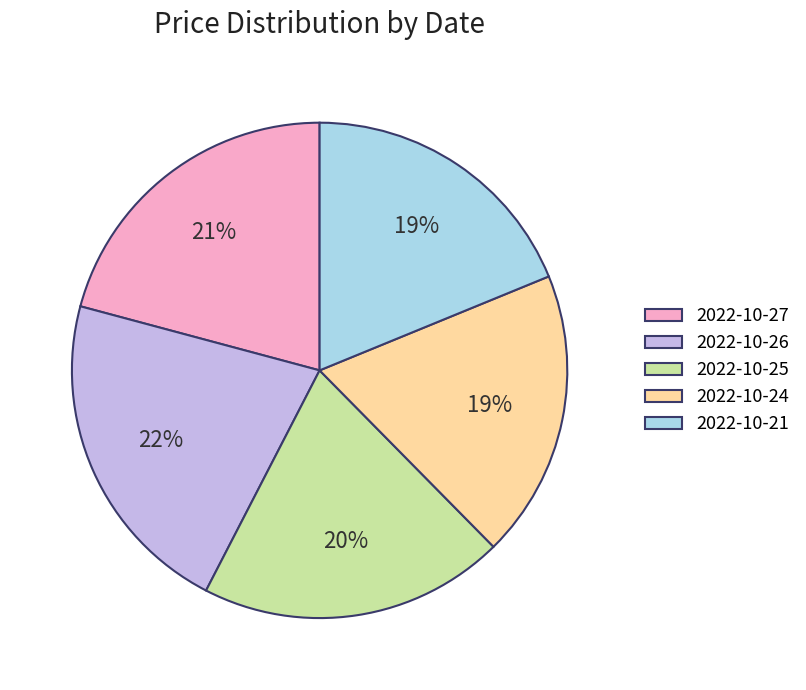

Combined, do 2022-10-21 and 2022-10-26 account for over 50%?

No